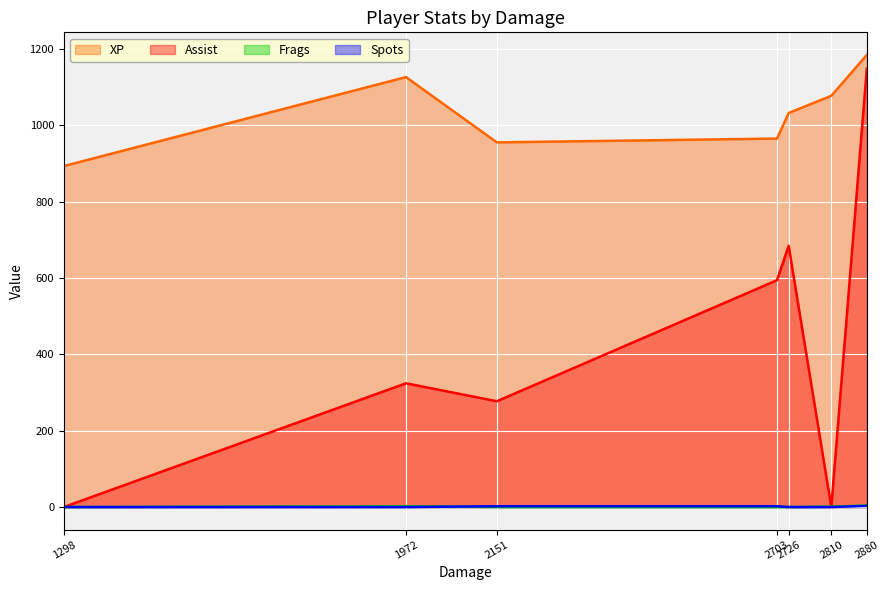

True or false: Assist has a value of 298 at 2726.

False